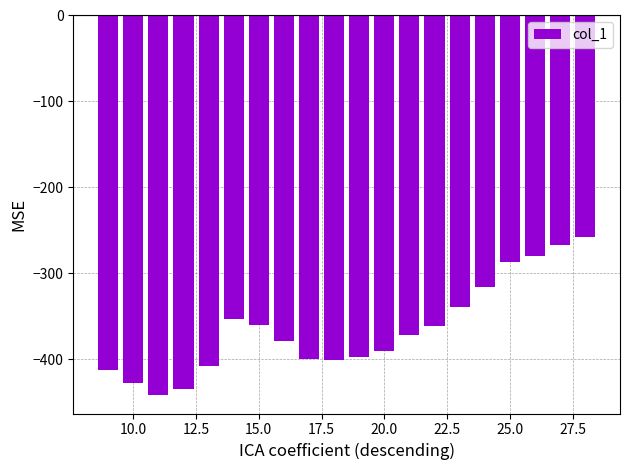

What is the value of the 4th bar from the left?

-434.2